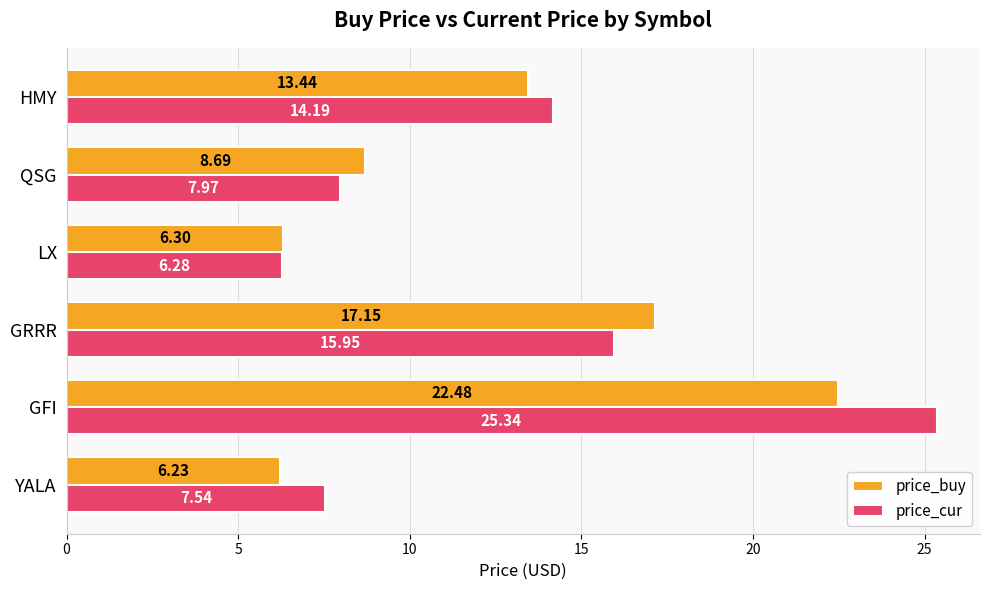

Which series has the largest range (max minus min)?

price_cur